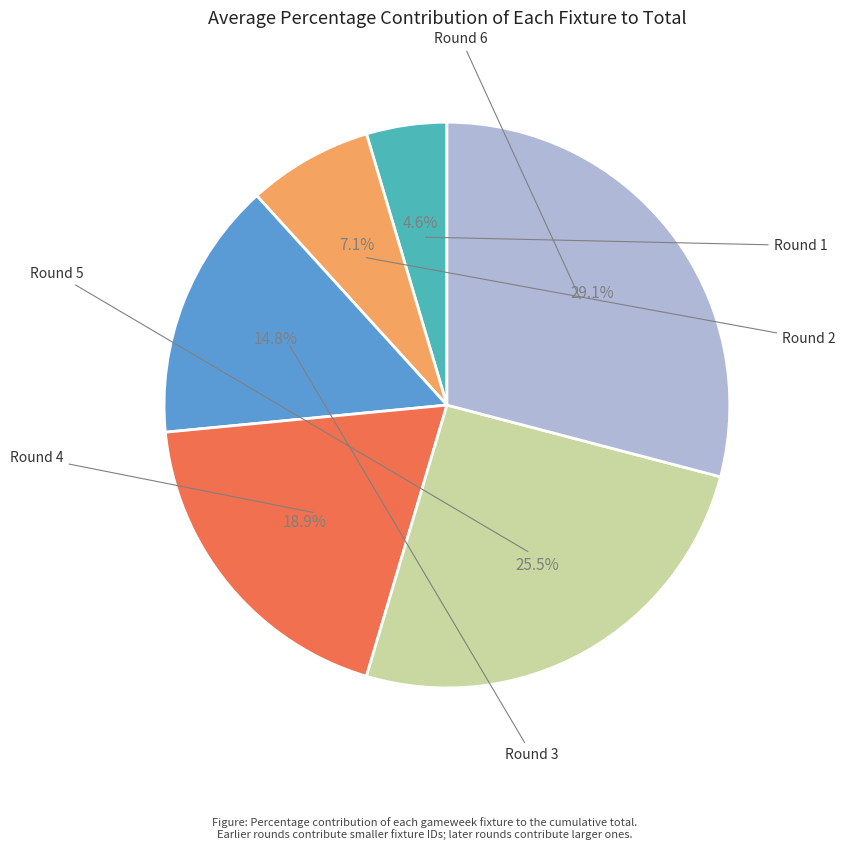

To the nearest percent, what is the difference between the largest and smallest slice percentages?

24%